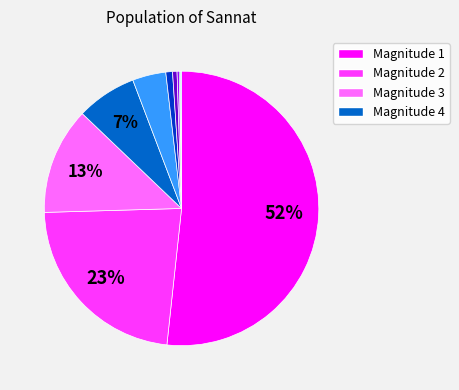

Is there a majority slice in this chart?

Yes